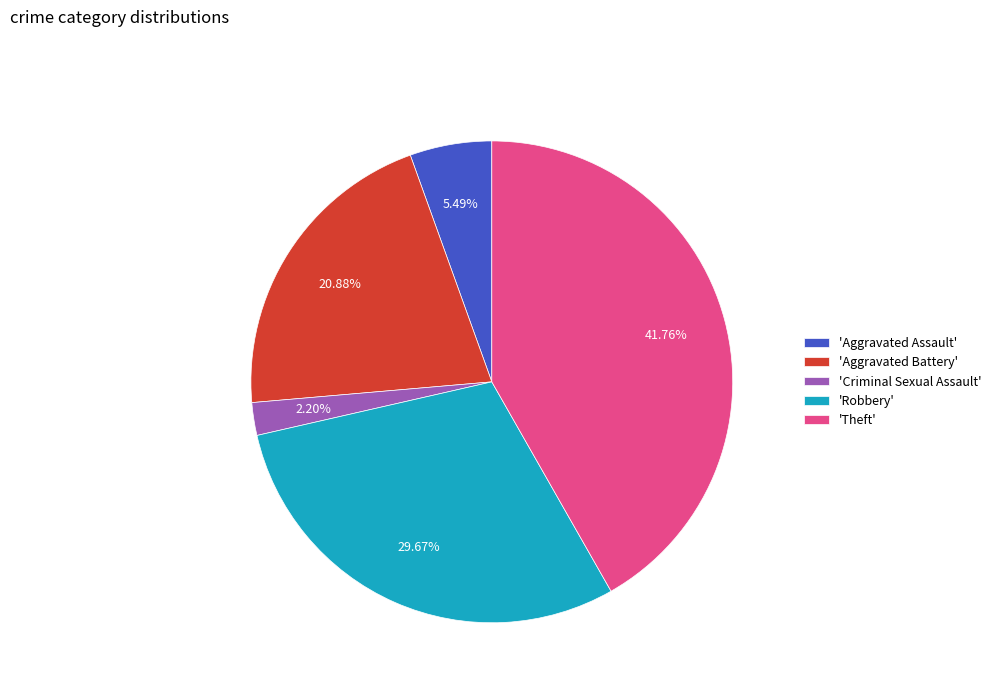

Is there any slice that represents more than half of the pie?

No